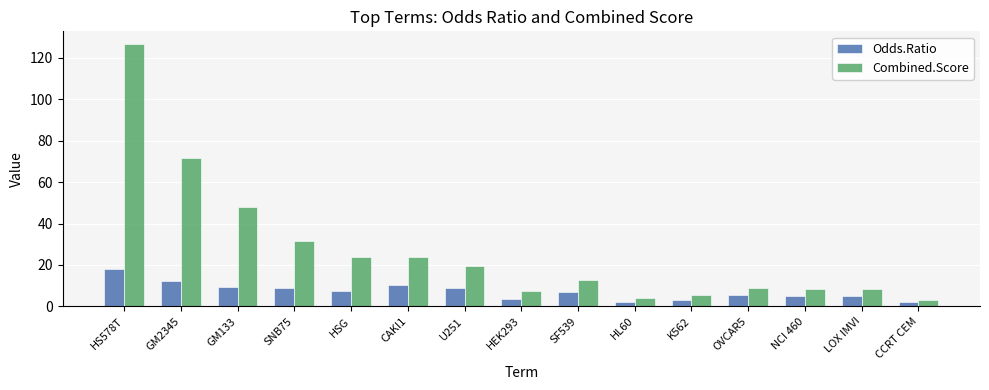

Which category has the highest value in the Combined.Score series?

HS578T